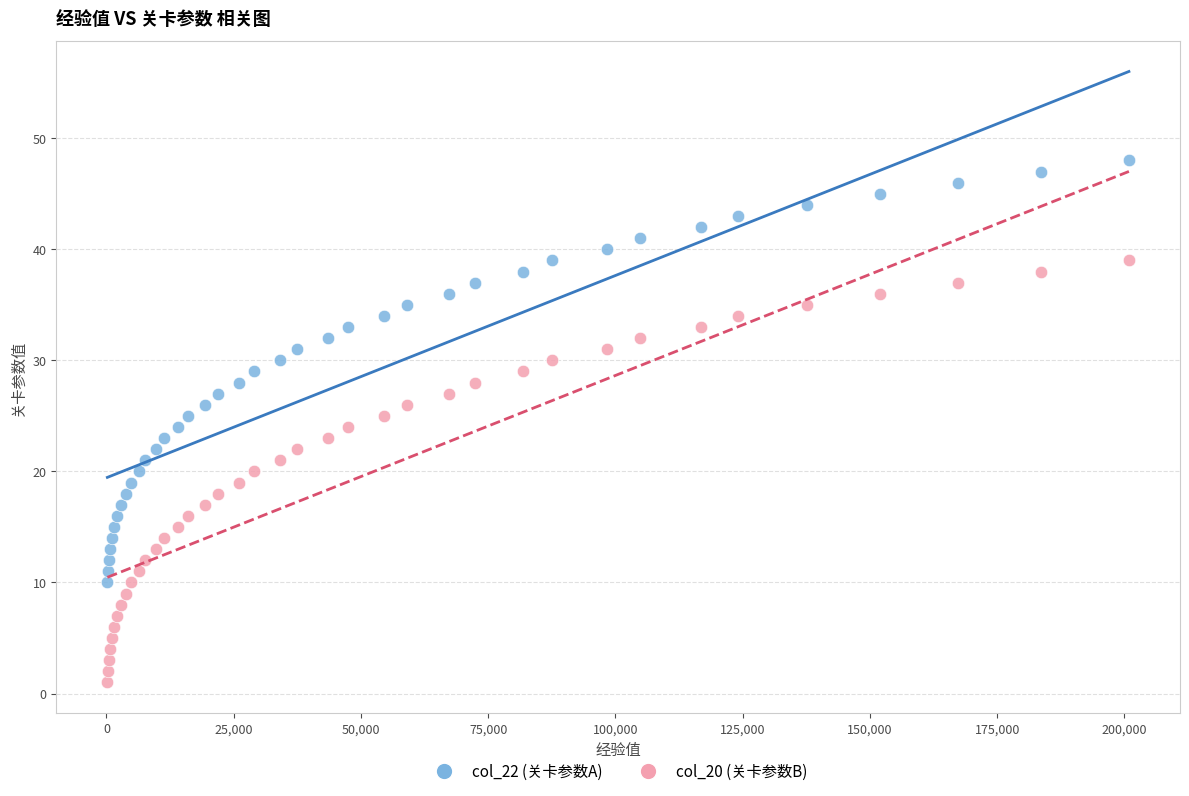

Across all data points, what is the range of Y values (max minus min)?

47